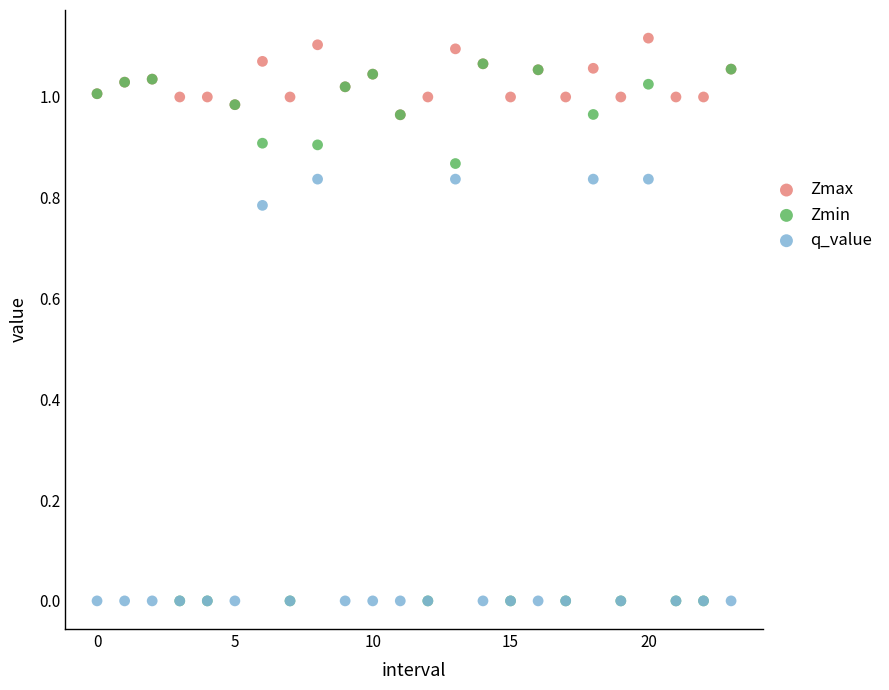

What are all the series names shown in the legend?

Zmax, Zmin, q_value